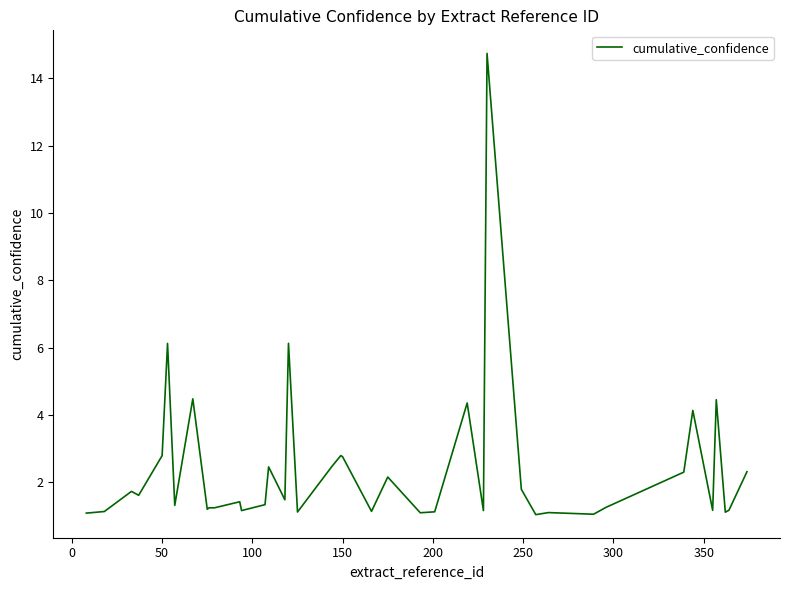

What is the difference between the maximum and minimum values?

13.7